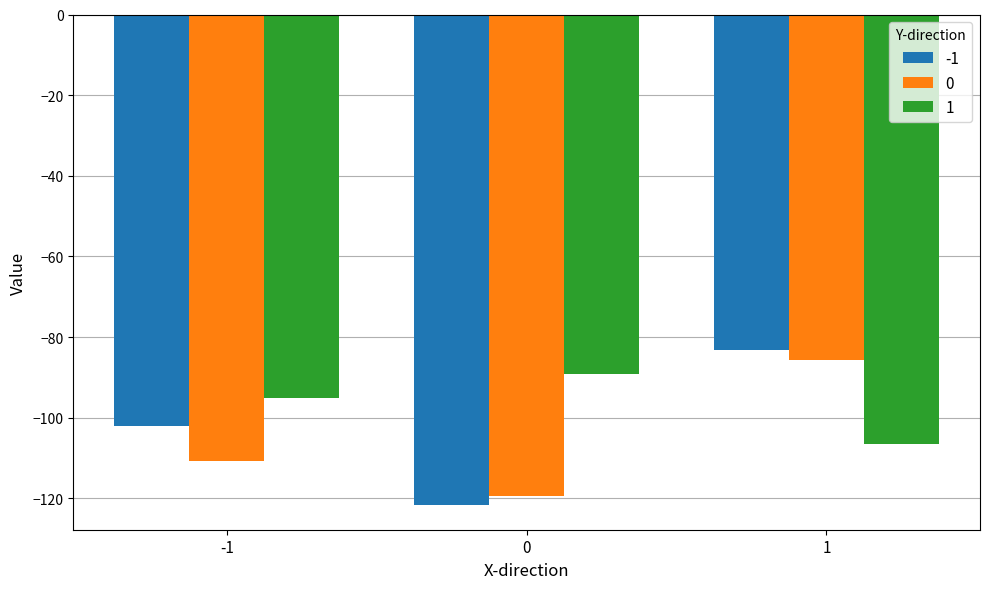

Which series changed the most between -1 and 0?

-1